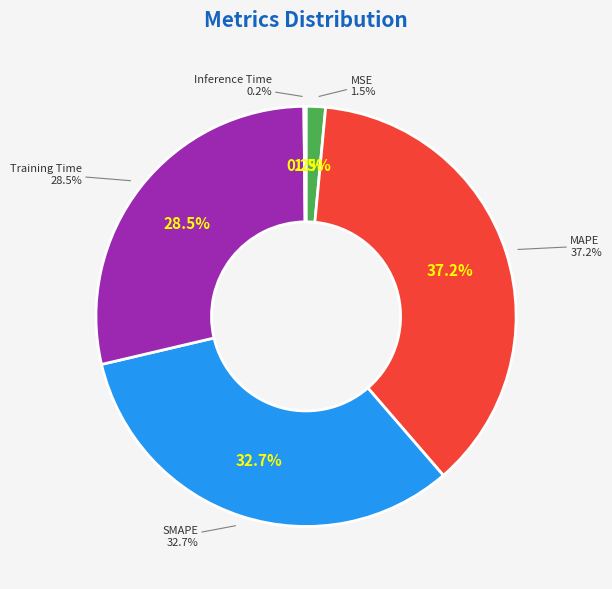

How many segments does this pie chart have?

5